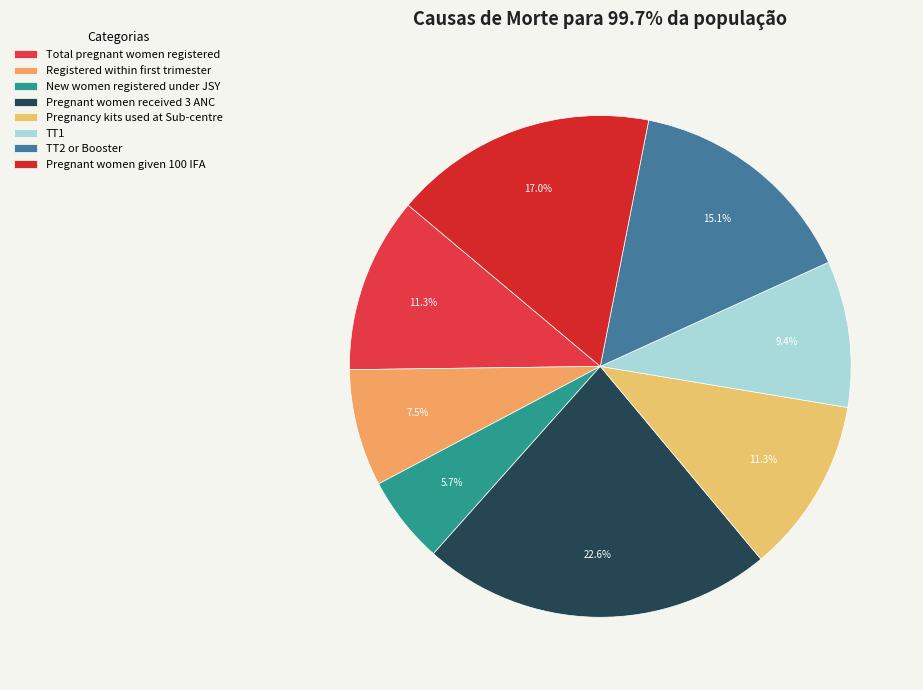

Count the number of slices in the pie.

8